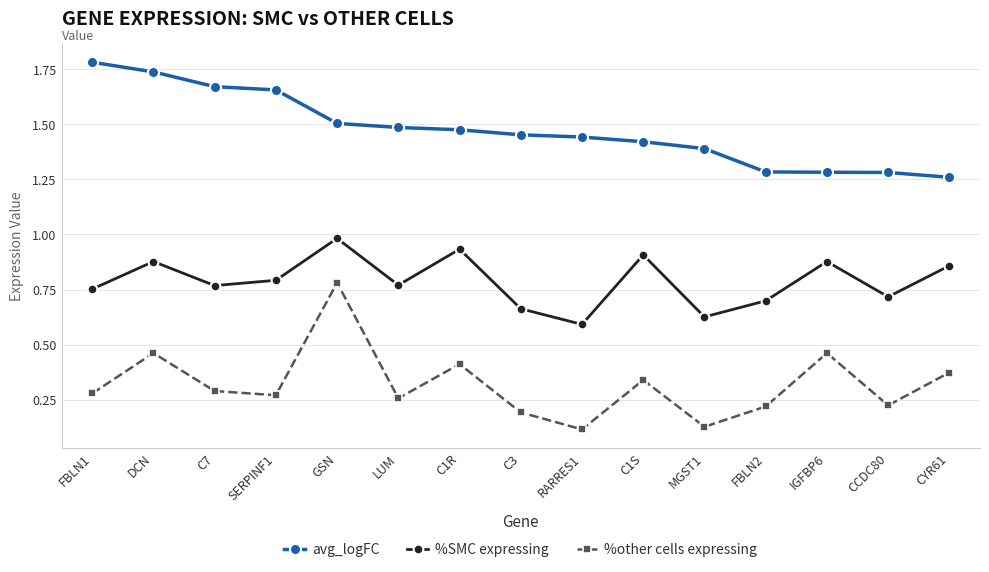

What is the label of the 6th point from the right?

C1S